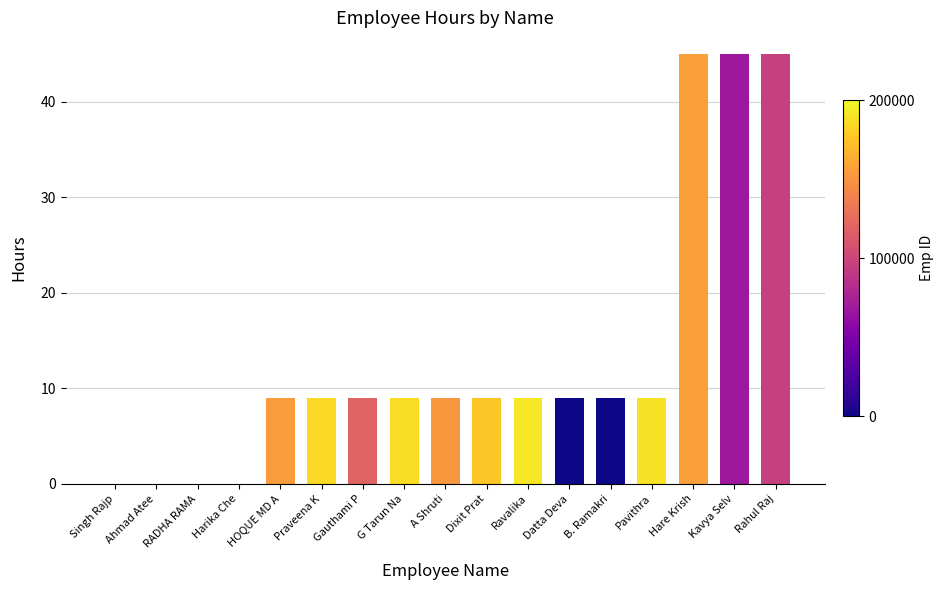

Reading left to right, extract all data points from this chart.

Singh Rajp=0	Ahmad Atee=0	RADHA RAMA=0	Harika Che=0	HOQUE MD A=9	Praveena K=9	Gauthami P=9	G Tarun Na=9	A Shruti=9	Dixit Prat=9	Ravalika=9	Datta Deva=9	B. Ramakri=9	Pavithra=9	Hare Krish=45	Kavya Selv=45	Rahul Raj=45